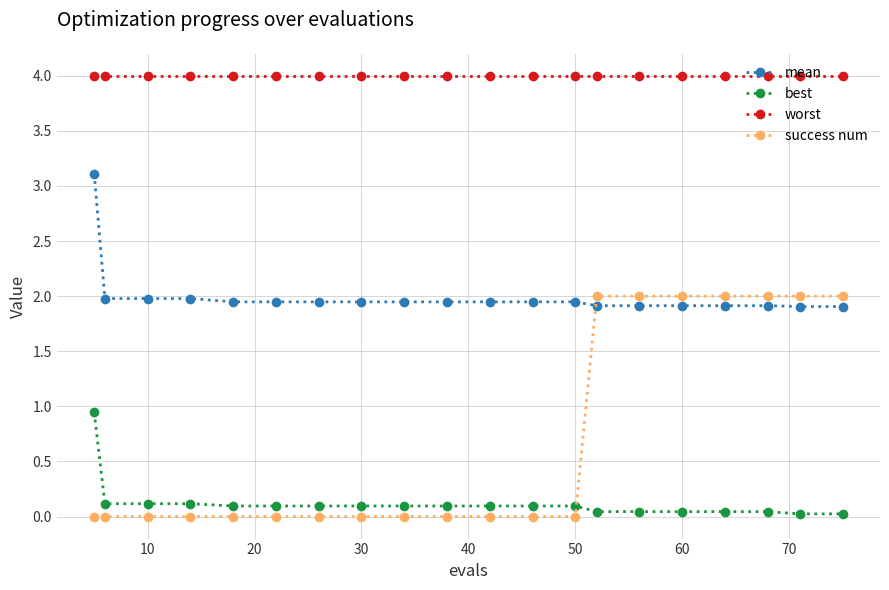

How many intersections are there between success num and mean?

1